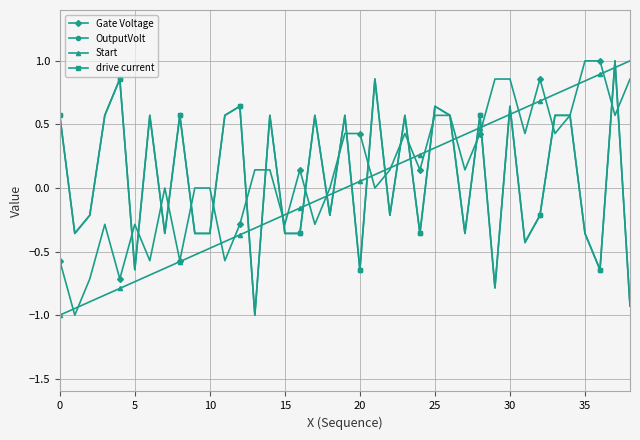

What is the lowest value of the Gate Voltage series?

-1.0